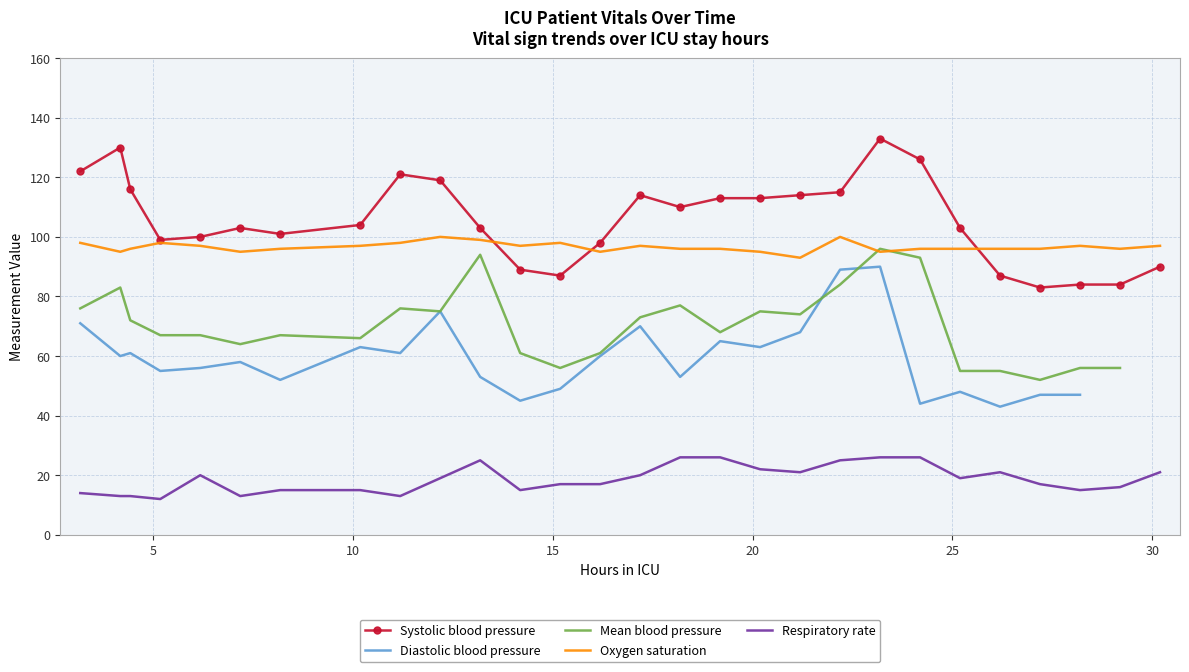

True or false: Oxygen saturation and Respiratory rate intersect in this chart.

False